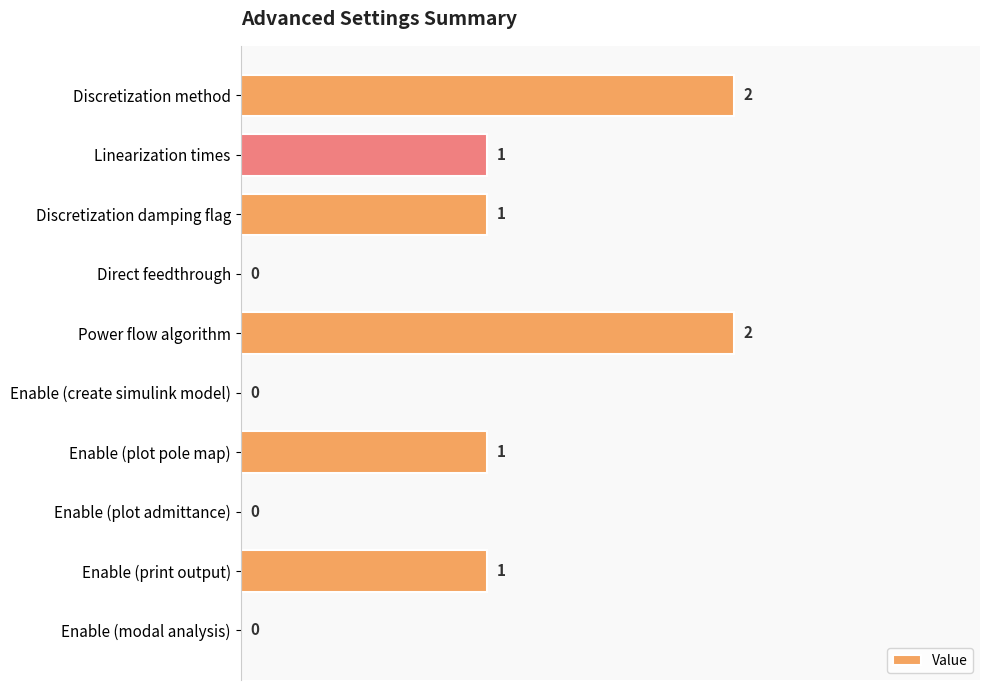

Between Discretization method and Direct feedthrough, which is larger?

Discretization method